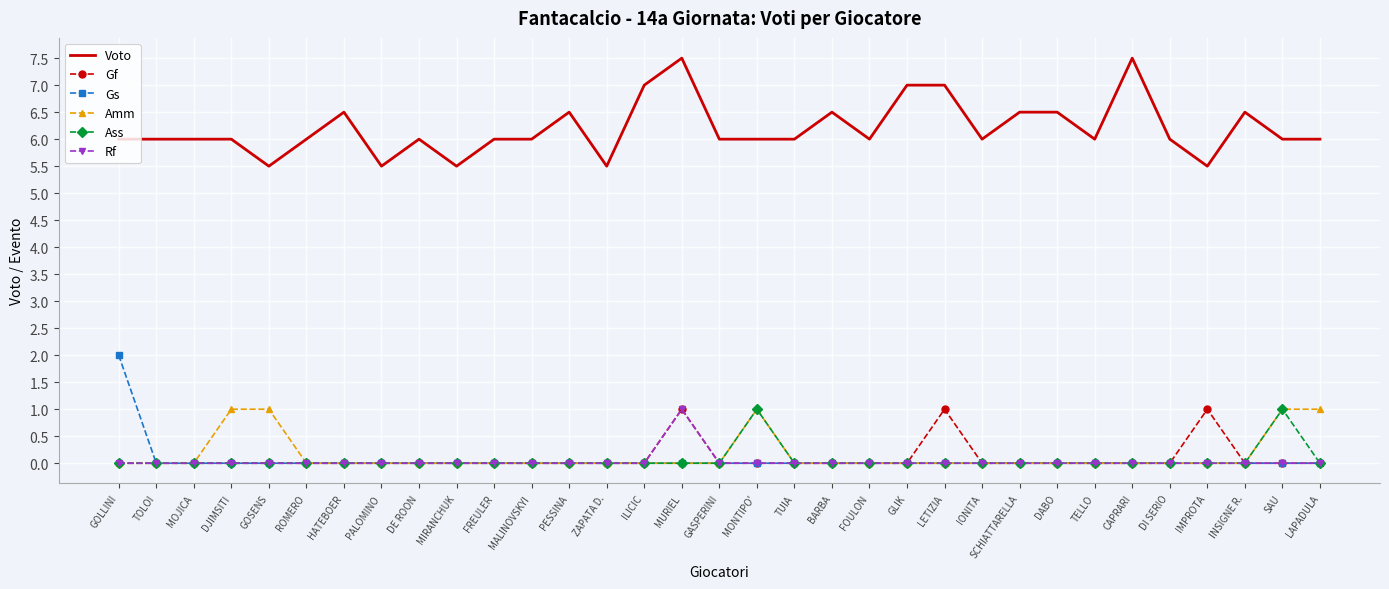

The value of Gf at FREULER is 0.0. True or false?

True